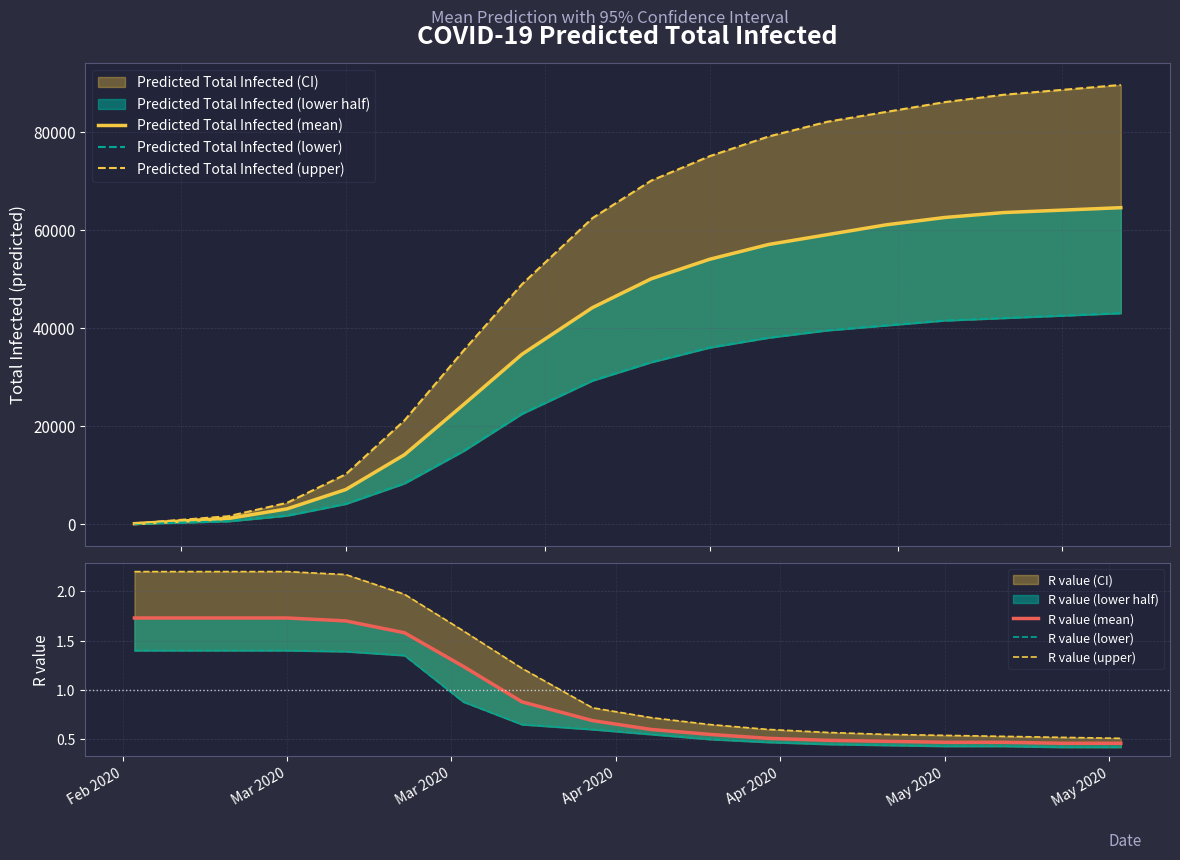

True or false: Predicted Total Infected (lower) has more than 1 interior local peaks.

False